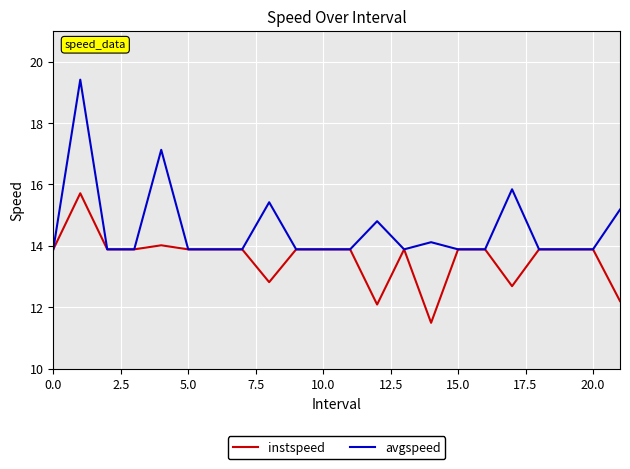

Which series has the largest range (max minus min)?

avgspeed